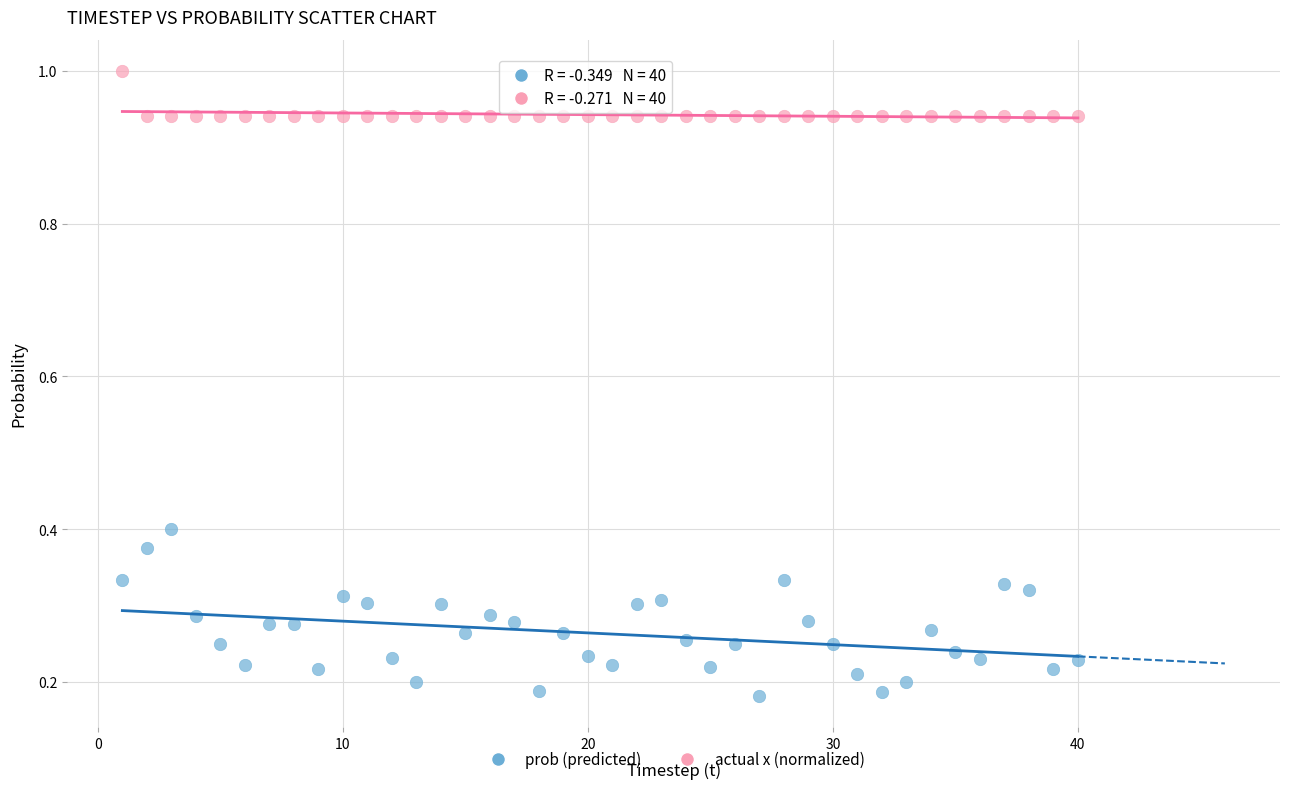

What are all the series names shown in the legend?

prob (predicted), actual x (normalized)